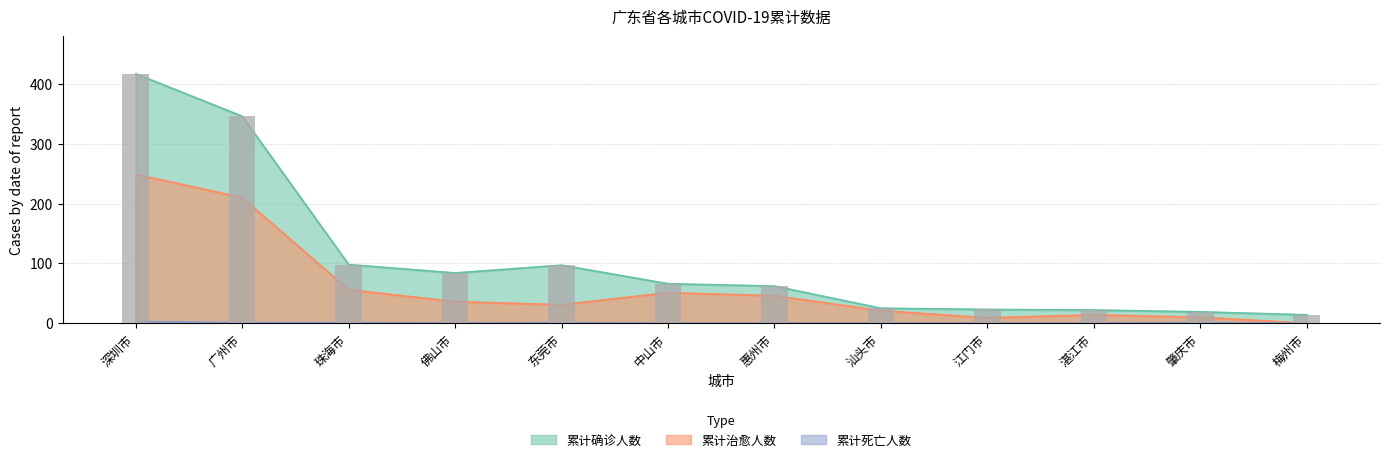

At how many categories does at least one series exceed 60?

7